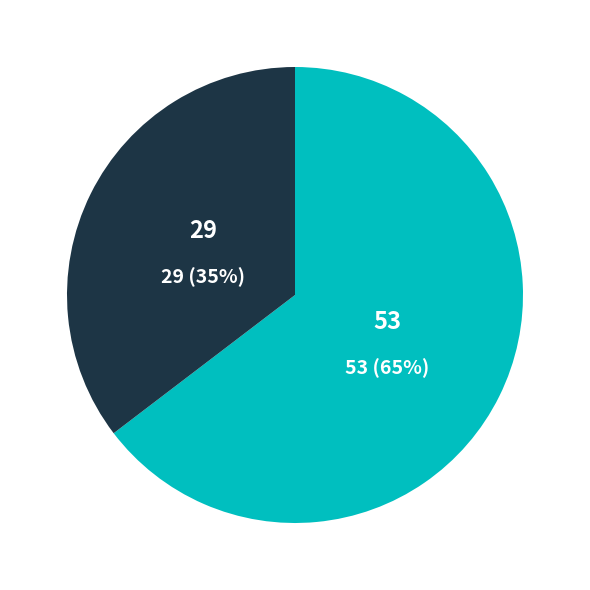

Rank the categories by value from highest to lowest.

53, 29